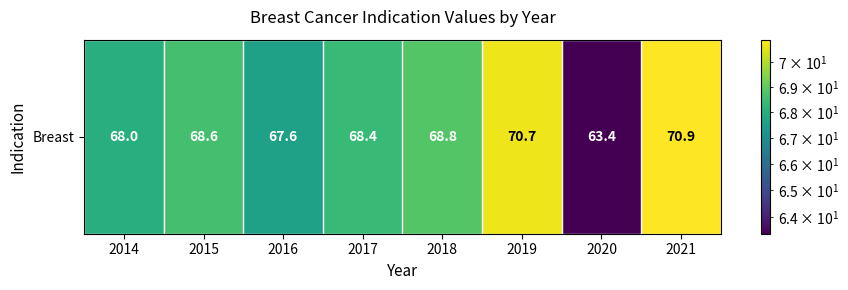

Is it true that the value at 2016 is 99.2?

False